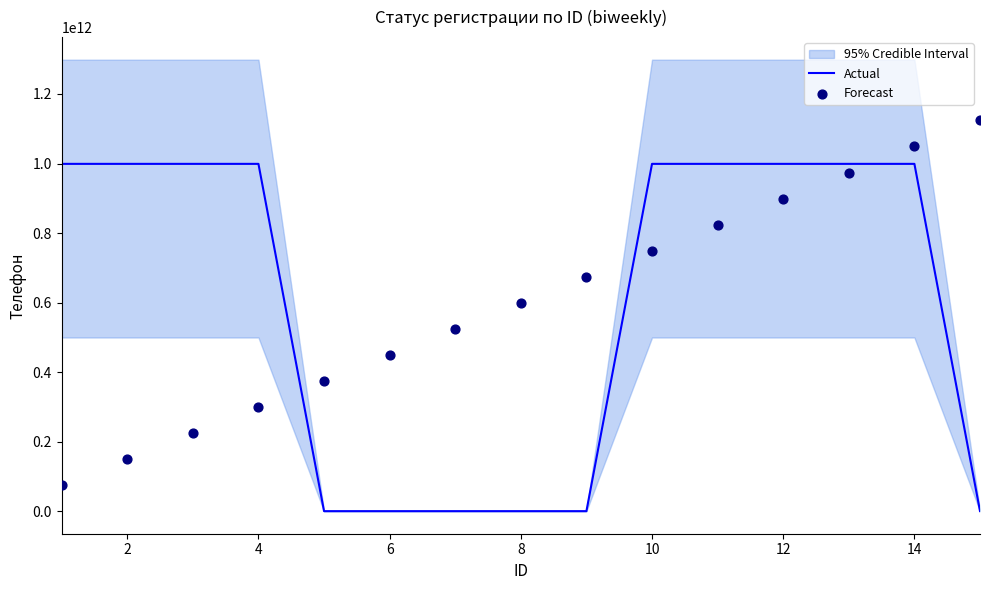

At how many categories does at least one series exceed 564639690974?

12